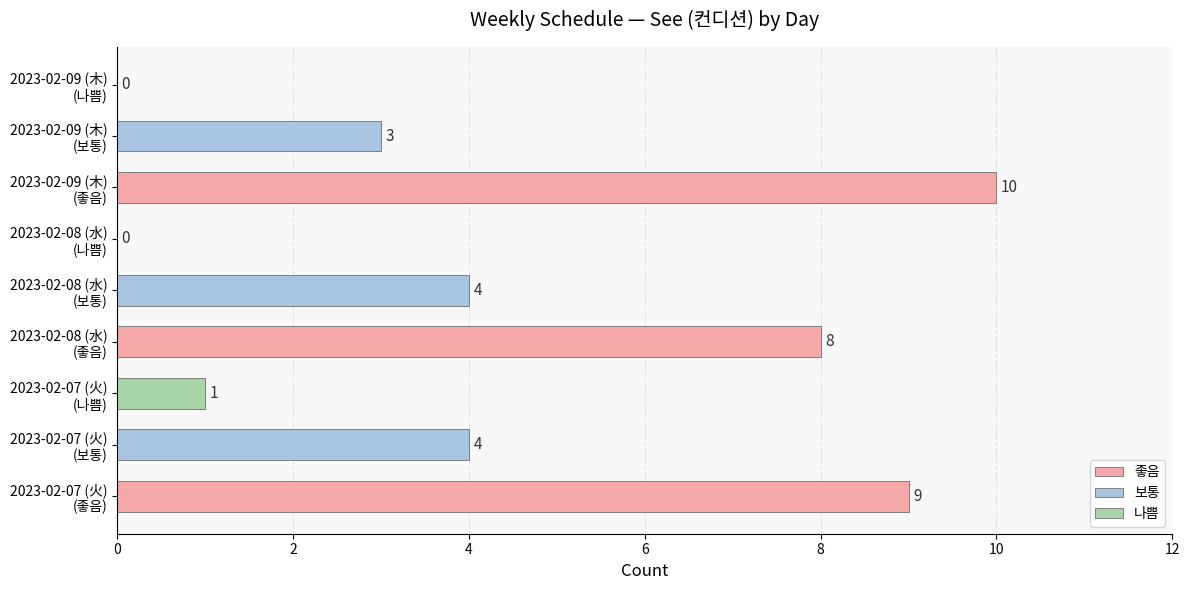

True or false: 나쁨 has a value of -1 at 2.

False